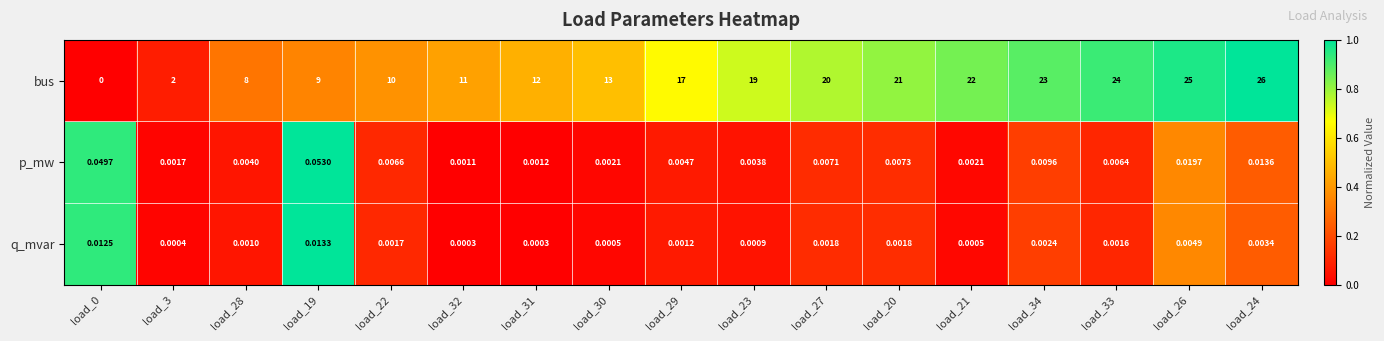

Which series has the widest spread of values?

bus